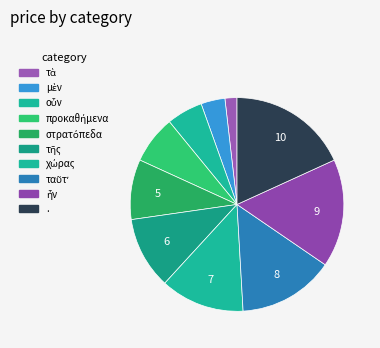

How many segments does this pie chart have?

10